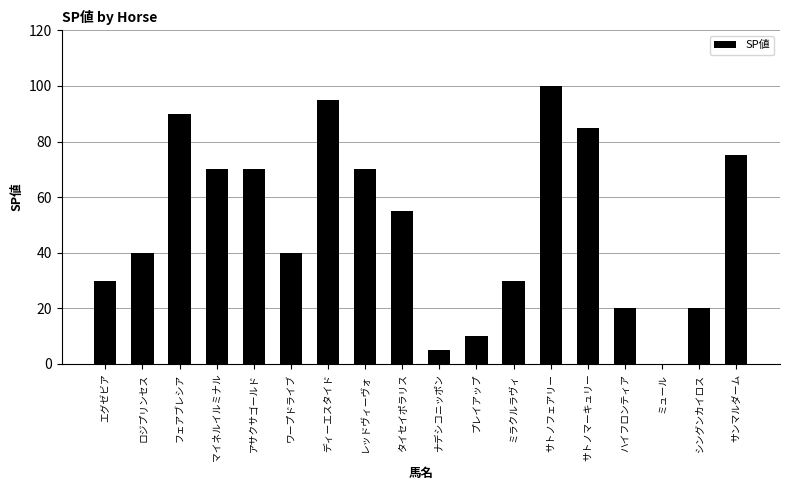

Which label corresponds to the largest value in the chart?

サトノフェアリー